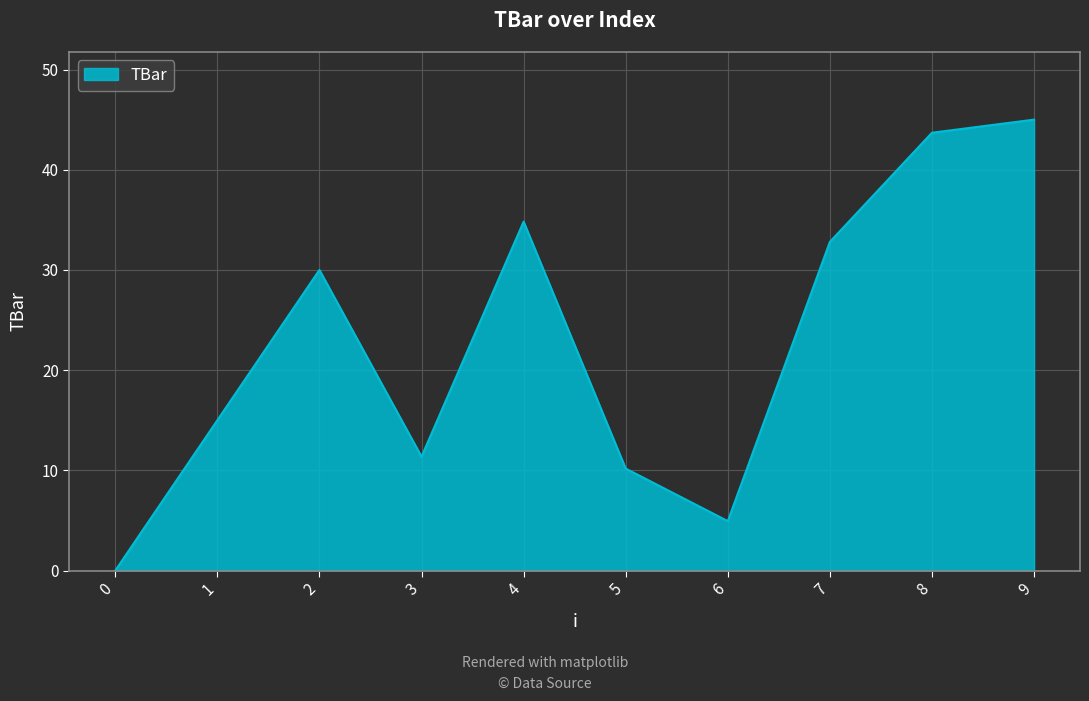

What is the difference between the values at 5 and 8?

33.5